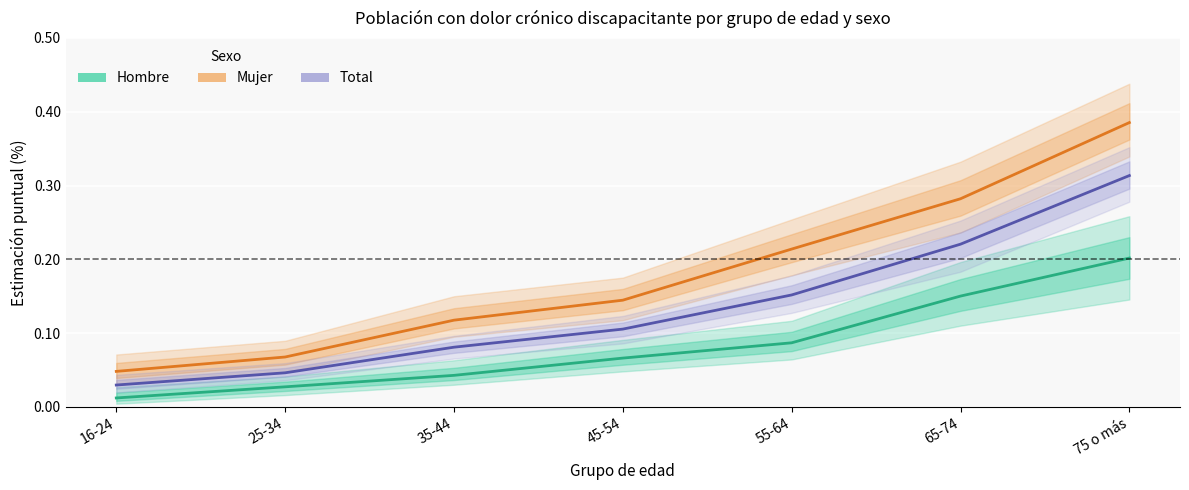

True or false: Hombre and Mujer intersect in this chart.

False